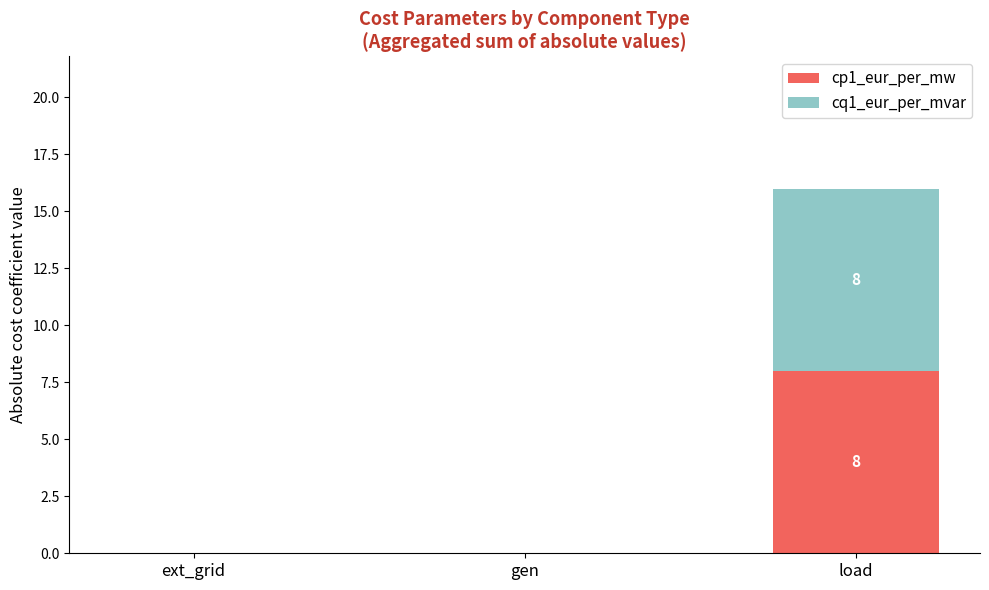

The value of cp1_eur_per_mw at load is 8. True or false?

True